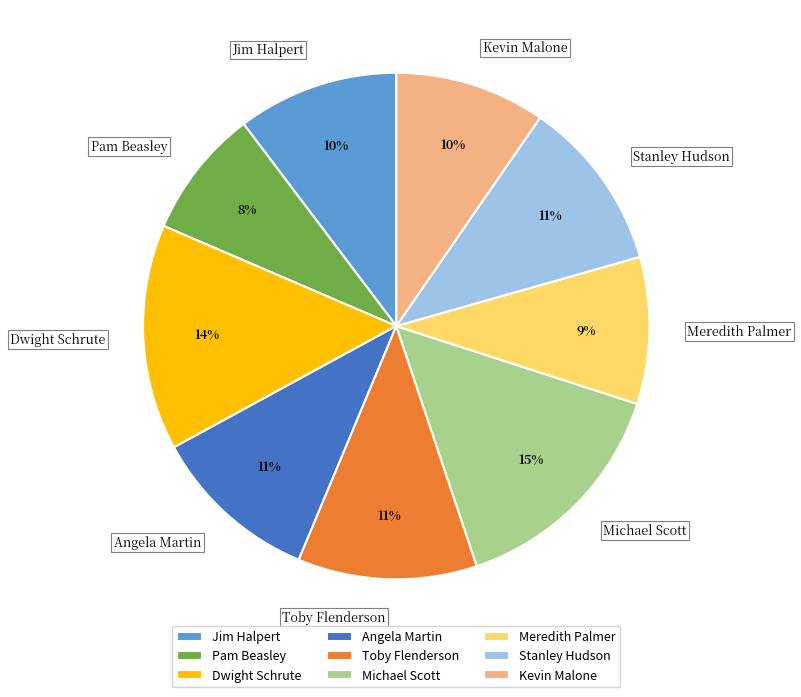

Count the number of slices in the pie.

9